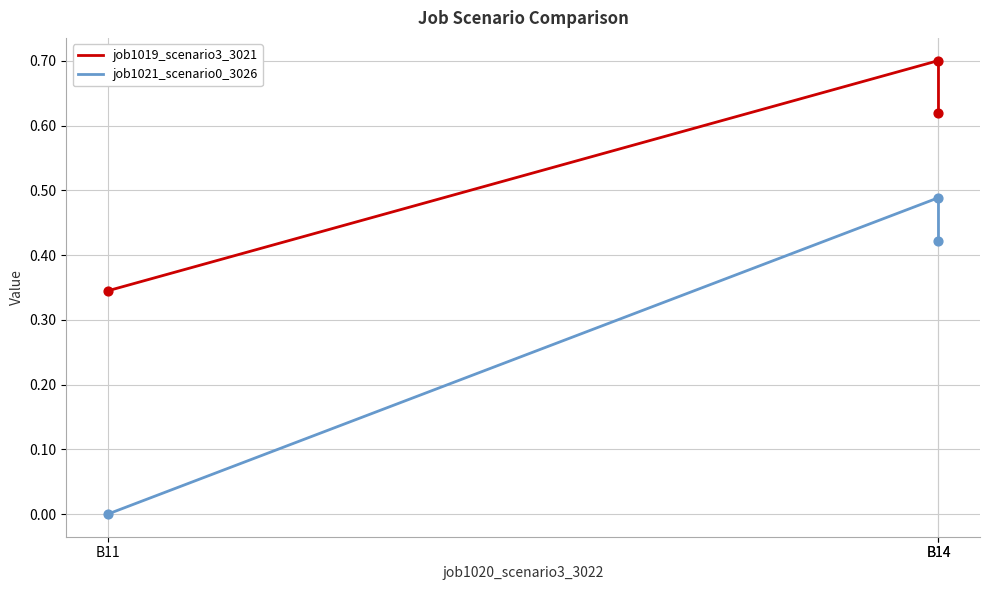

Which series has the widest spread of Y values?

job1021_scenario0_3026